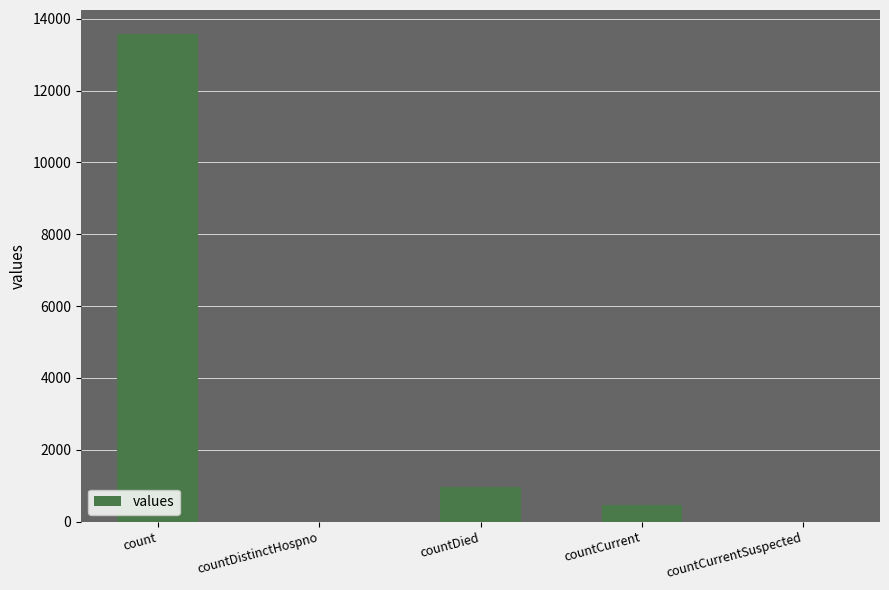

What is the change in value from countCurrent to countCurrentSuspected?

-466